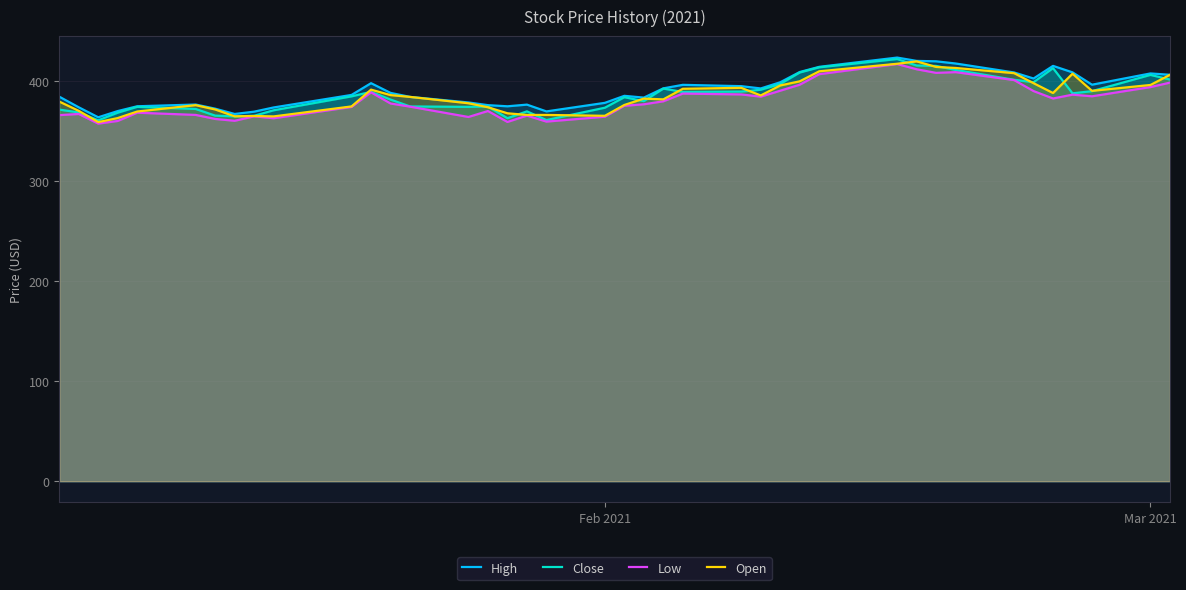

What is the spread (max minus min) of values at Mar 2021?

13.6